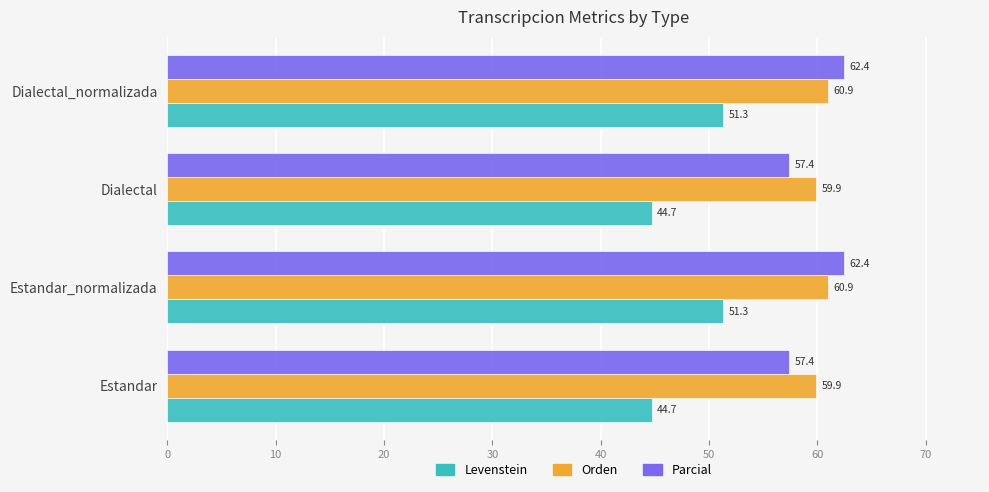

True or false: Parcial has a value of 57.4 at Estandar.

True